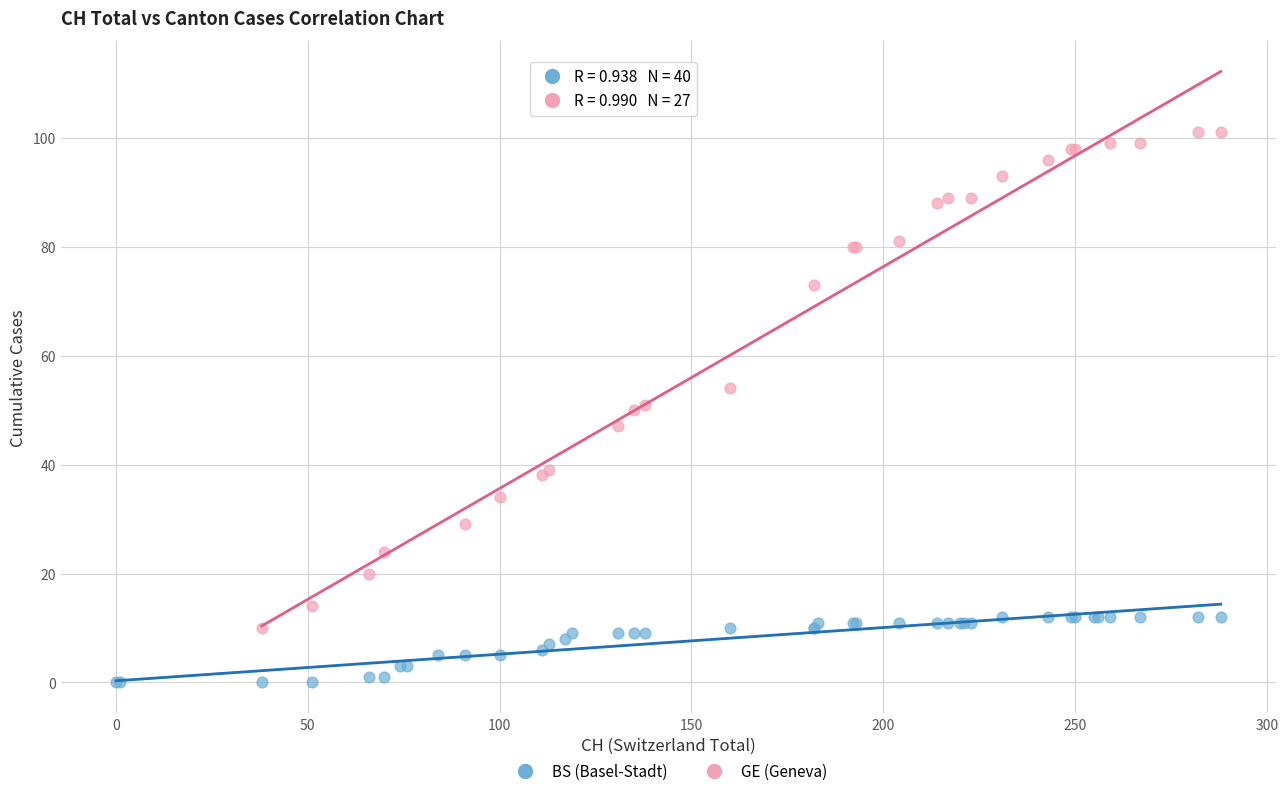

Which series reaches the minimum Y coordinate?

BS (Basel-Stadt)